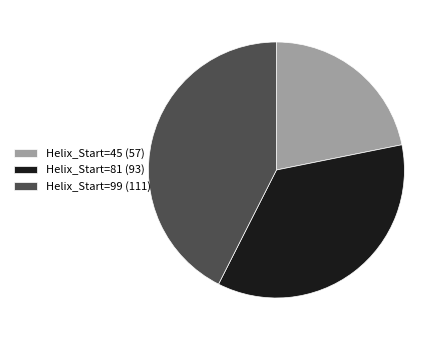

What is the largest slice in the pie chart?

Helix_Start=99